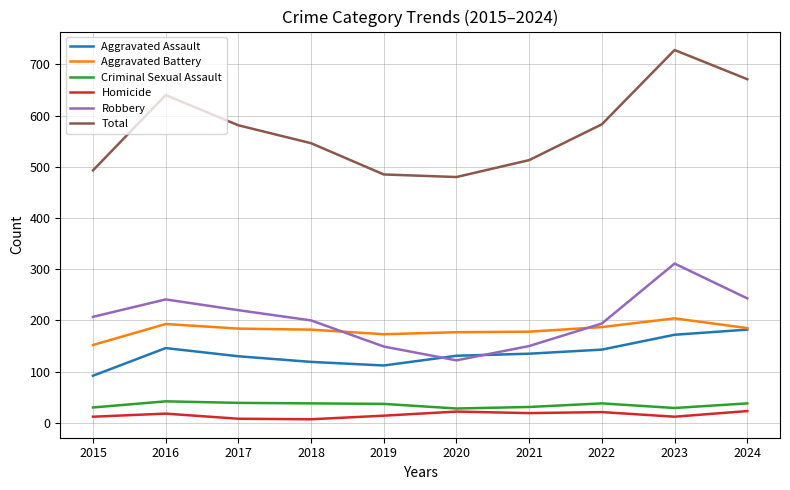

True or false: Total has a value of 224 at 2015.

False